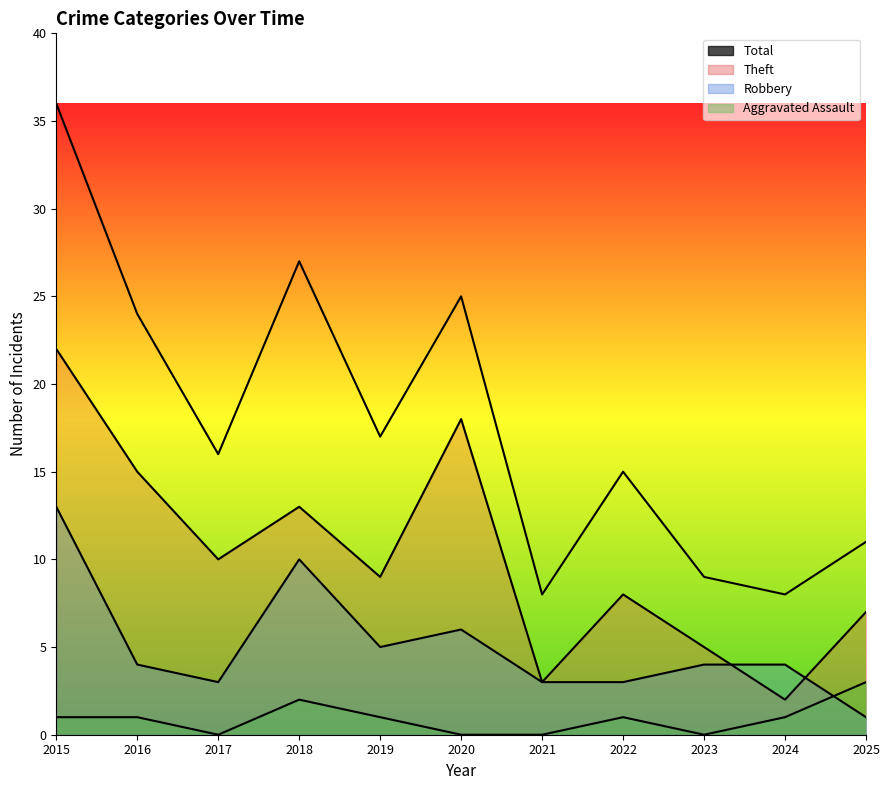

What are all the series names shown in the legend?

Aggravated Assault, Robbery, Theft, Total